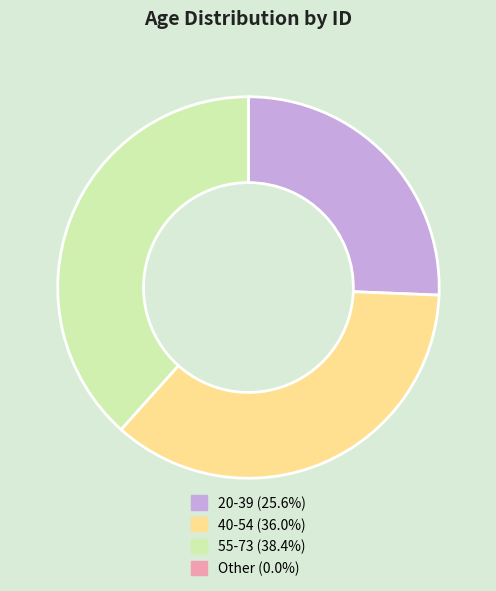

Do 40-54 (36.0%) and 20-39 (25.6%) together represent more than half of the pie?

Yes